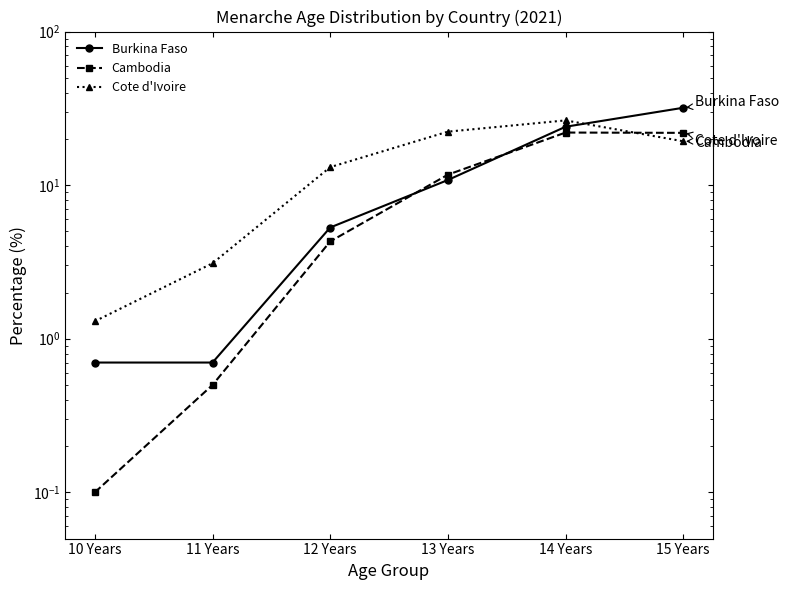

What is the difference between the second highest and minimum values in the Cambodia series?

21.8